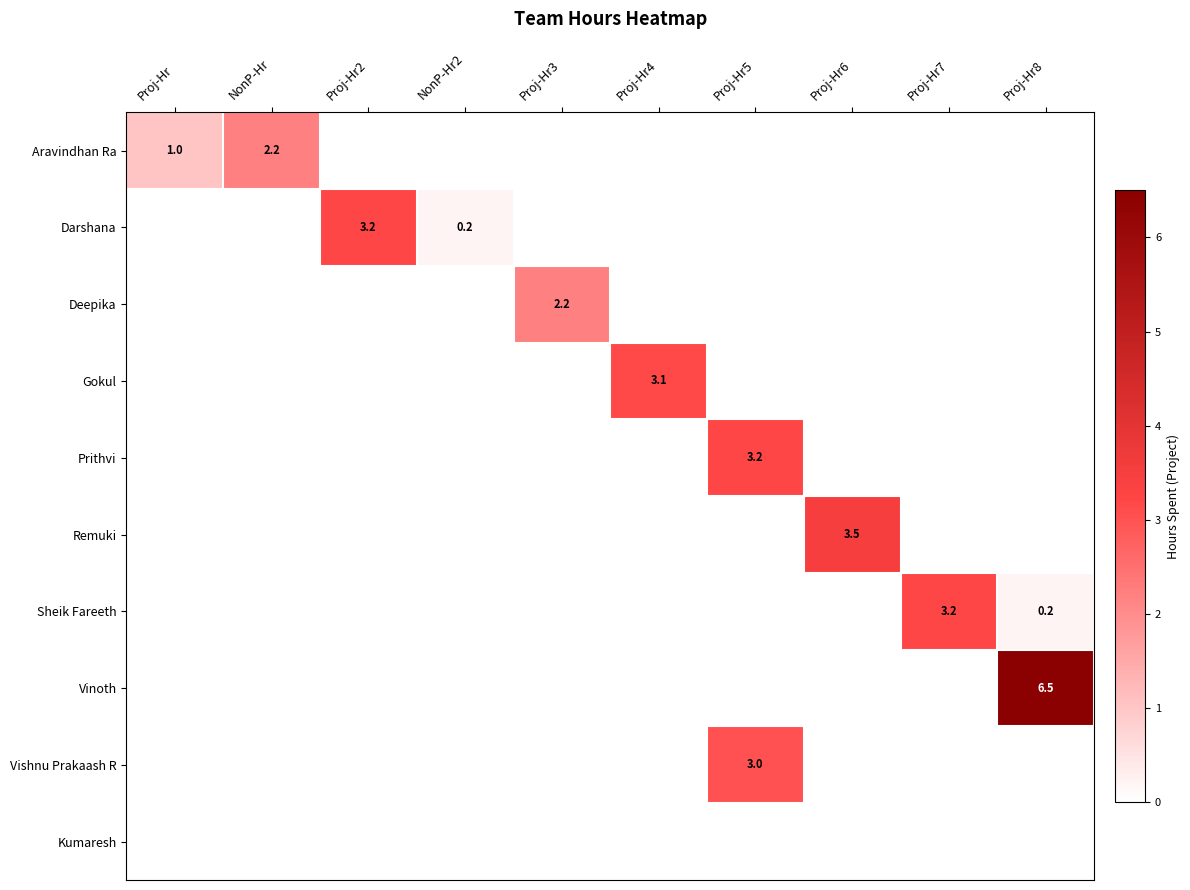

At how many categories does at least one series exceed 4?

1